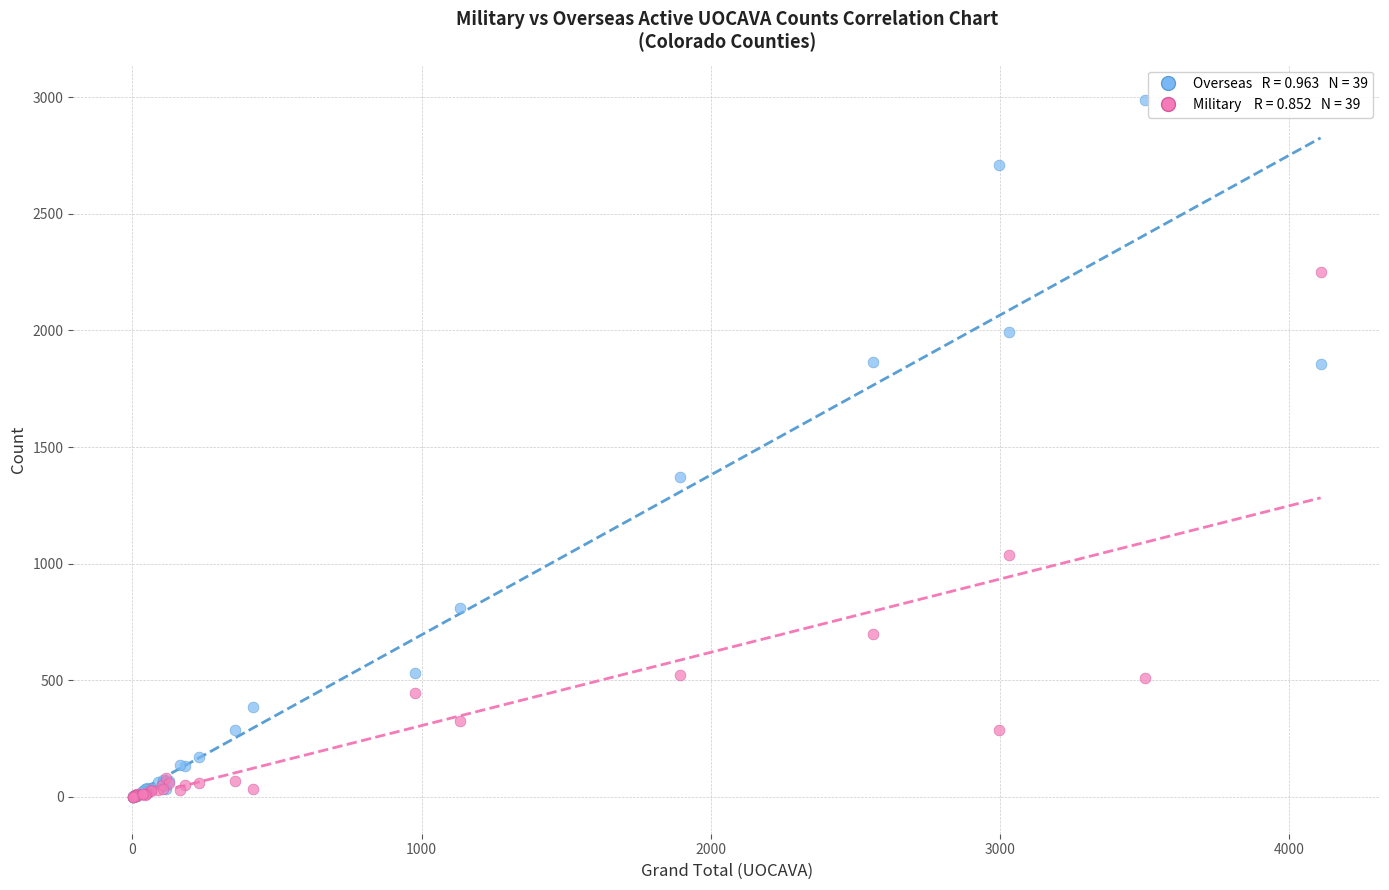

Across all series, what Y value is closest to 1495?

1373